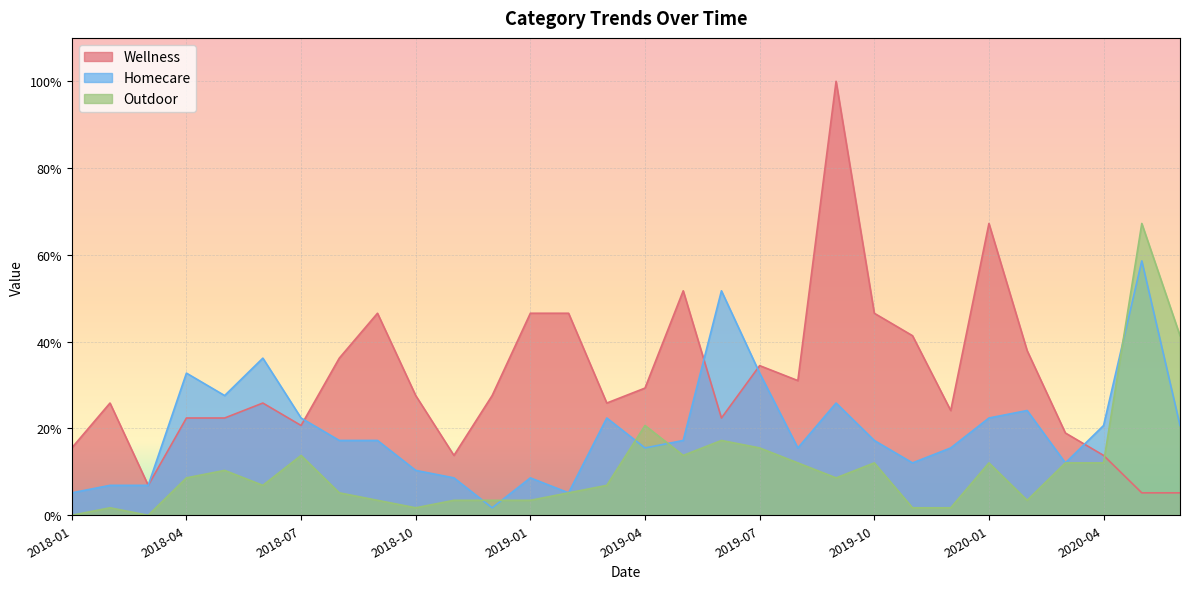

At which category does the chart reach its peak across all series?

2019-09